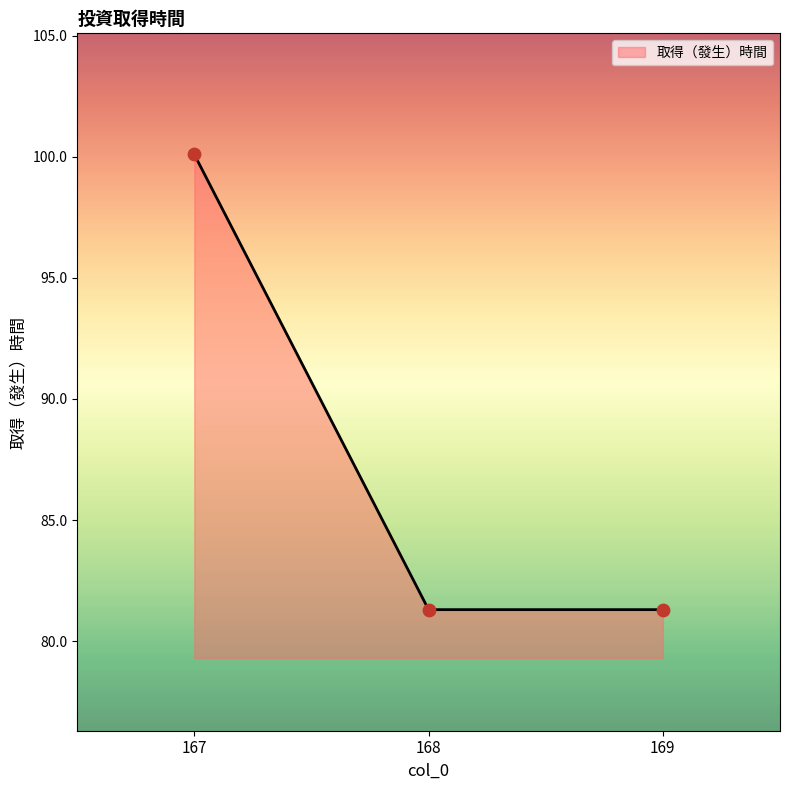

Which has a higher value, 169 or 167?

167